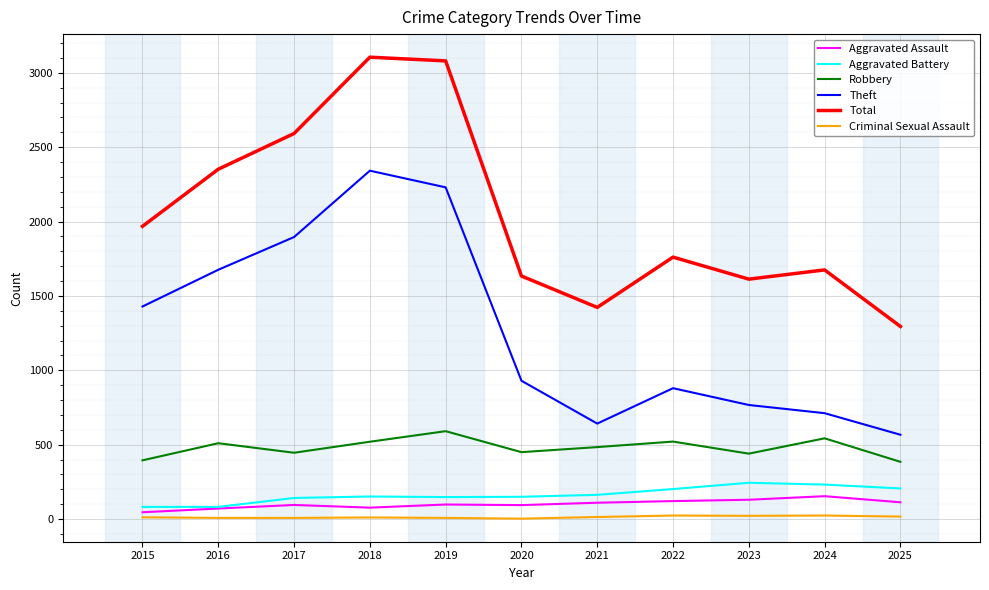

What value does the Robbery series have at 2020?

450